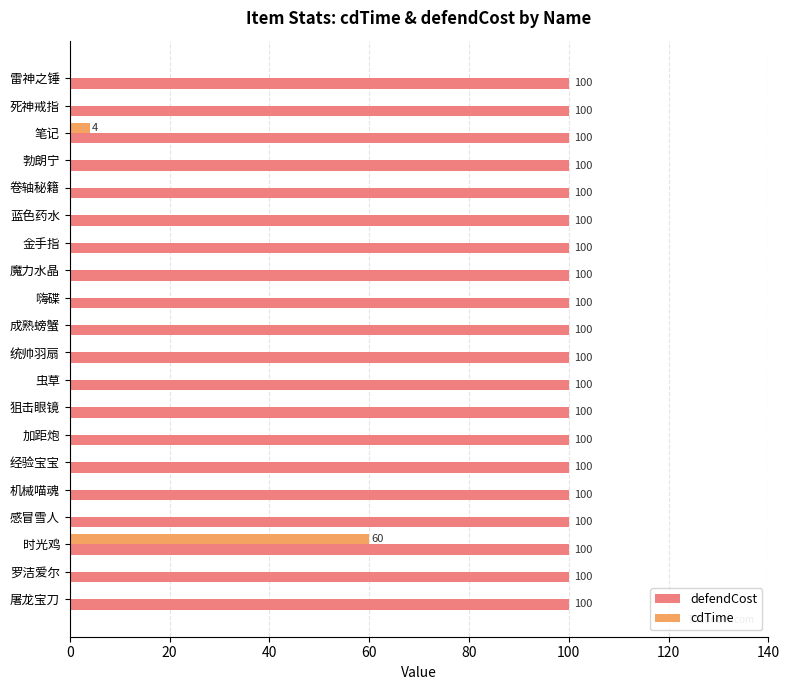

True or false: defendCost has a value of 100 at 死神戒指.

True